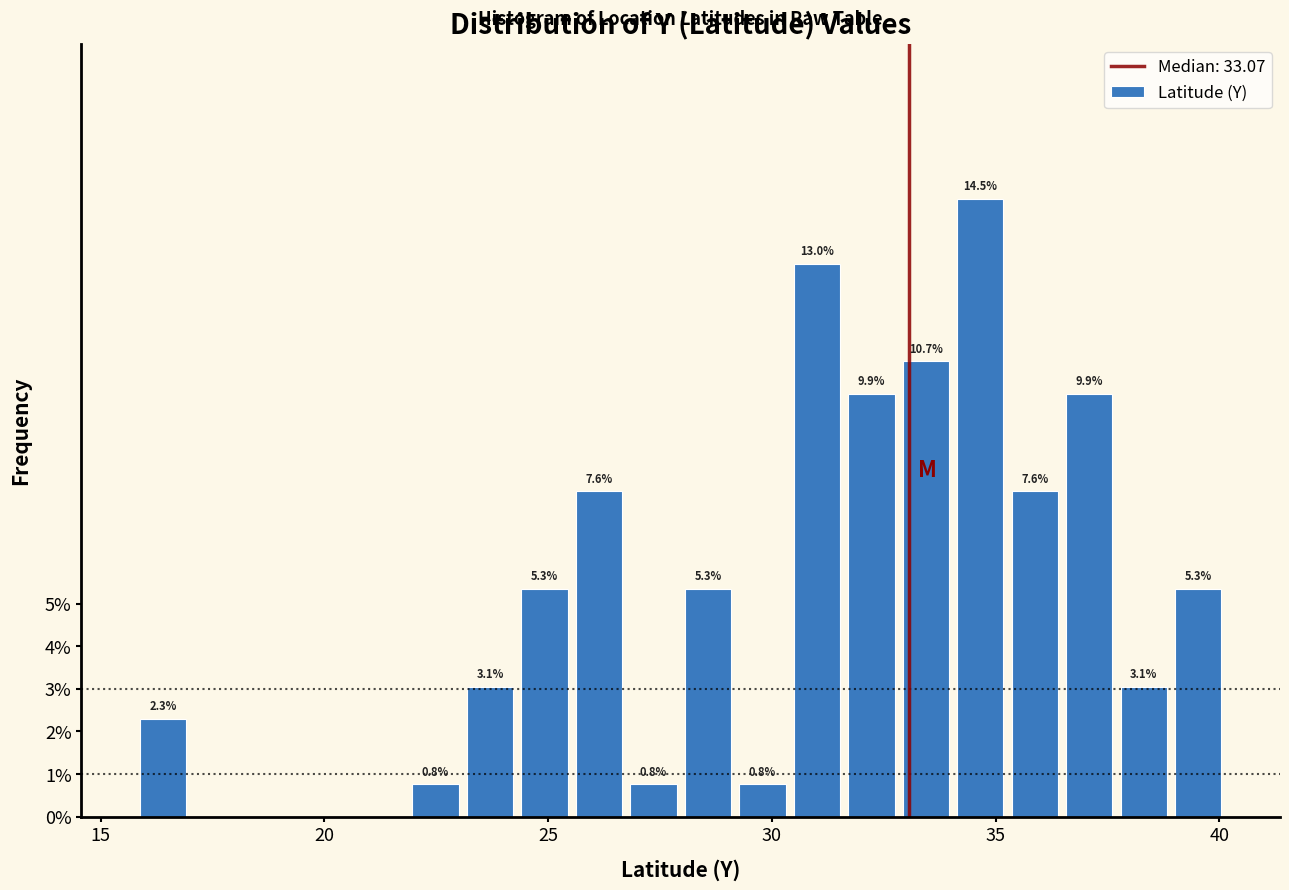

Around what value on the x-axis is the tallest bar? Give the approximate position of its centre, as read against the axis.

34.5